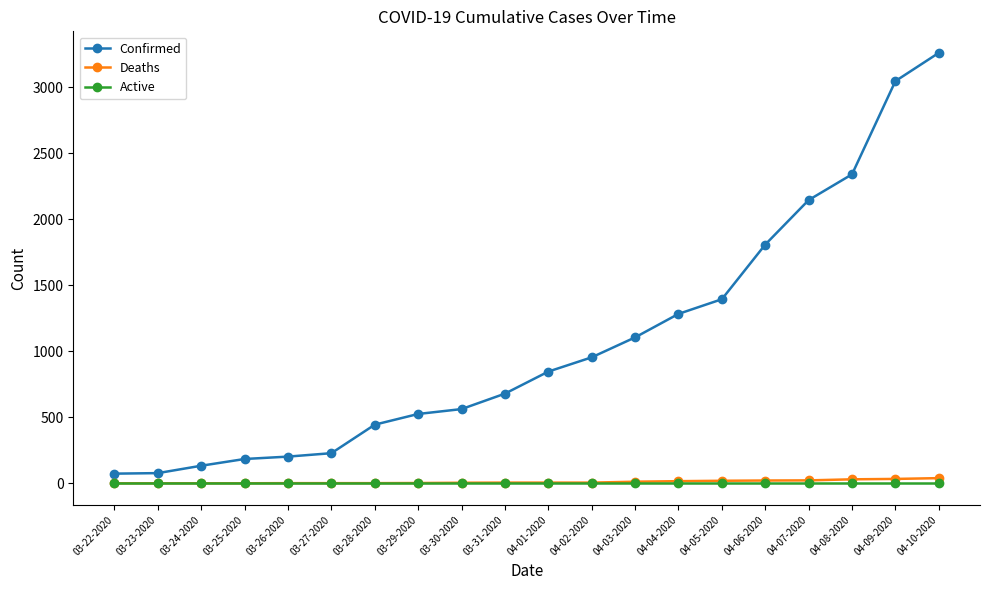

True or false: Confirmed and Active cross at least once.

False